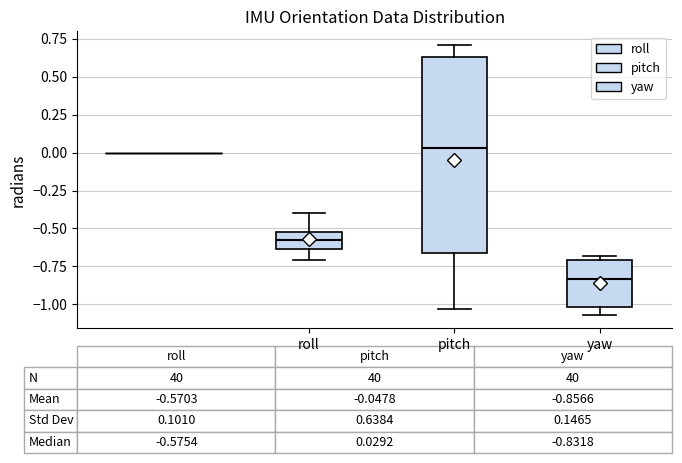

Which box's median line is the highest?

pitch